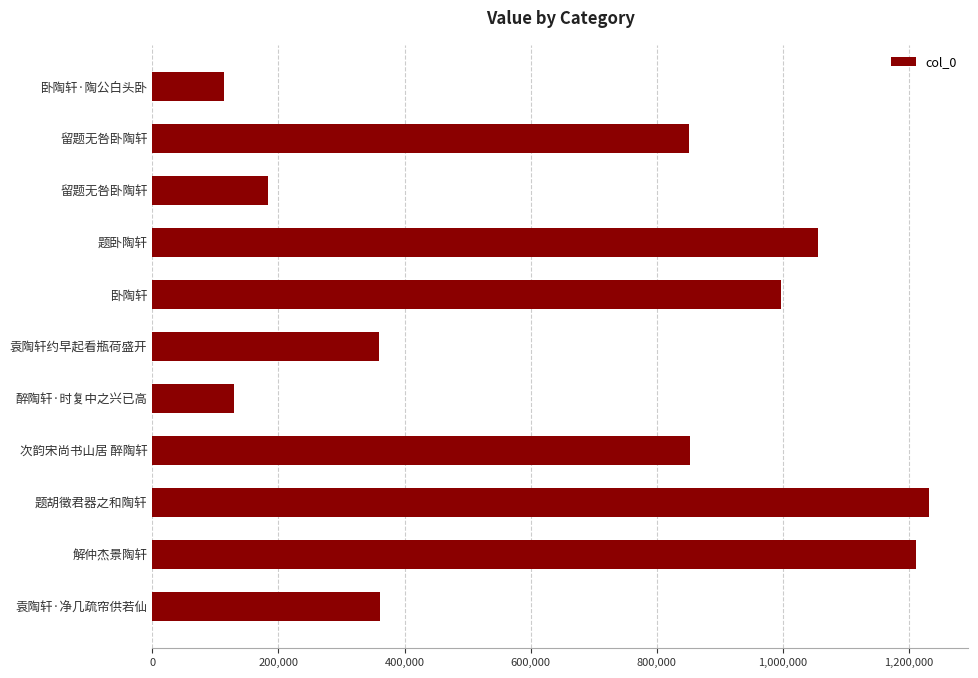

How many values are below 850390?

5